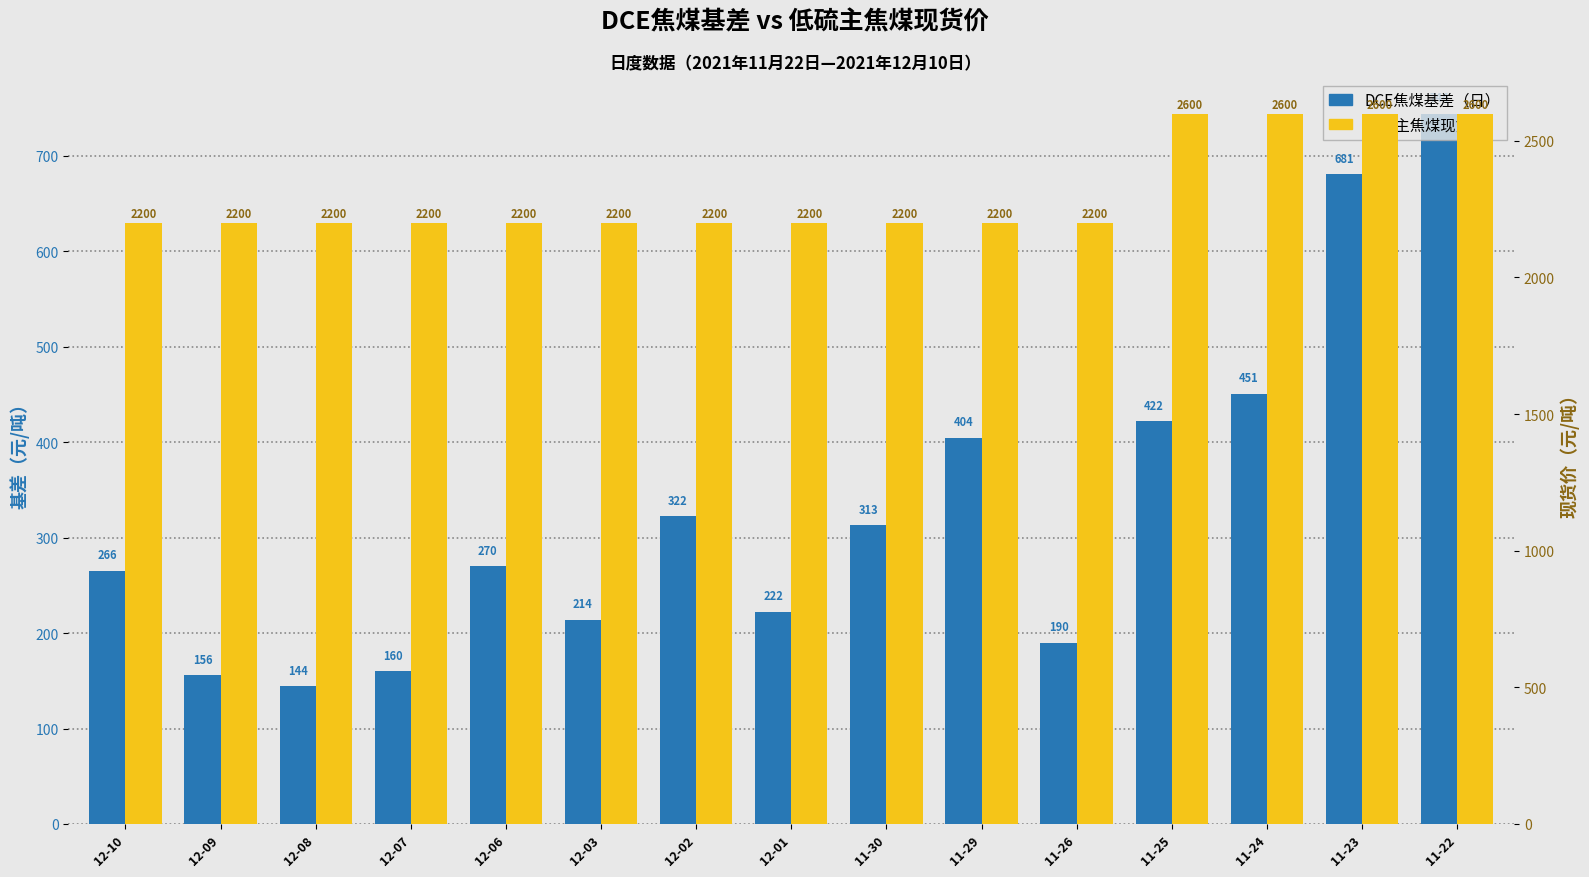

What is the minimum value for 低硫主焦煤现货价?

2200.0